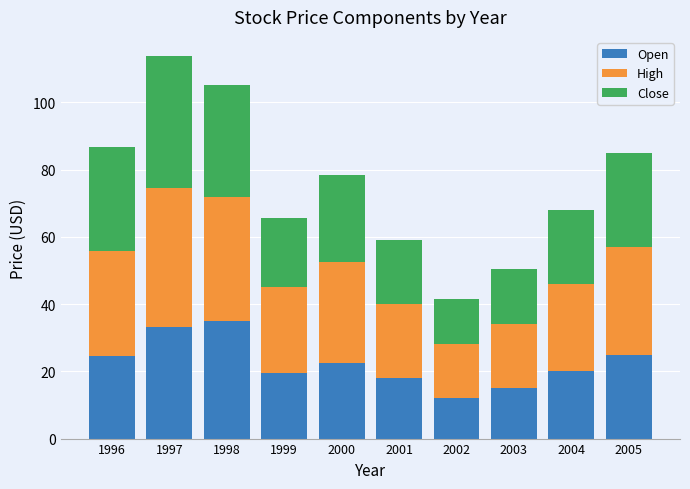

What is the highest value of the Open series?

34.8